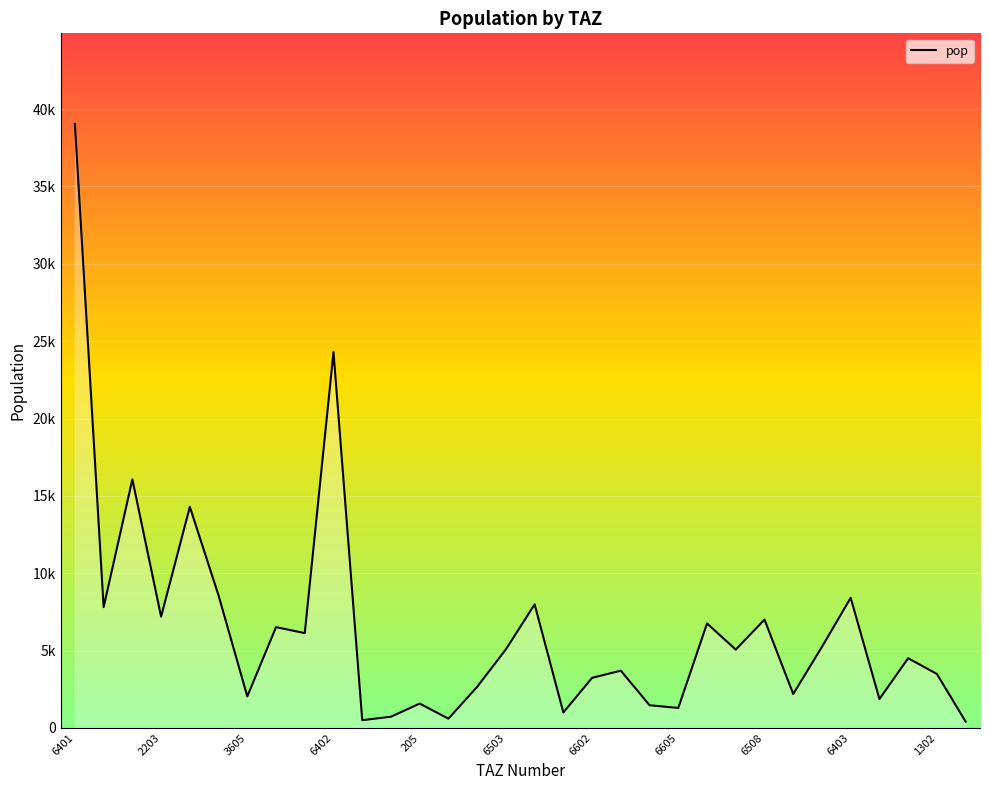

The value at 205 is 767.8. True or false?

False